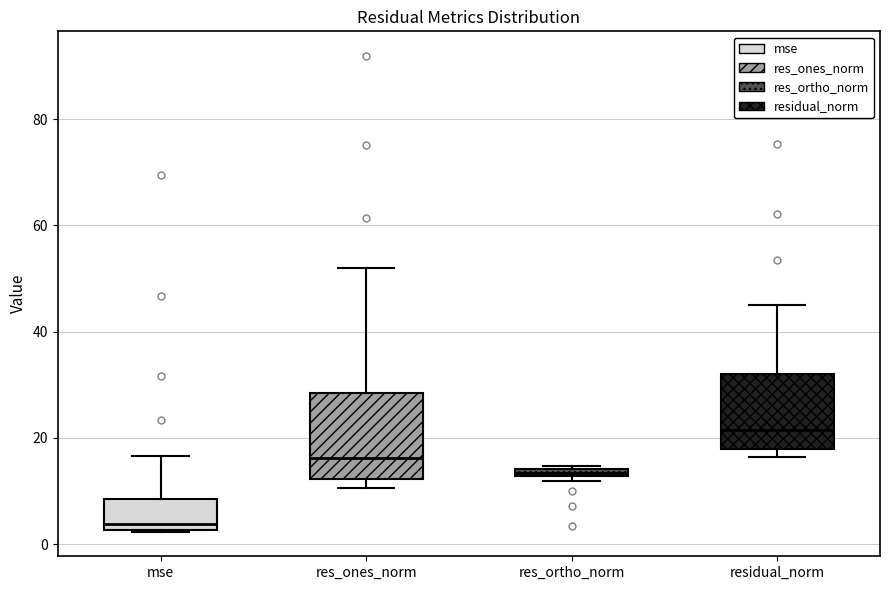

Which box is the tallest, from its lower edge to its upper edge?

res_ones_norm